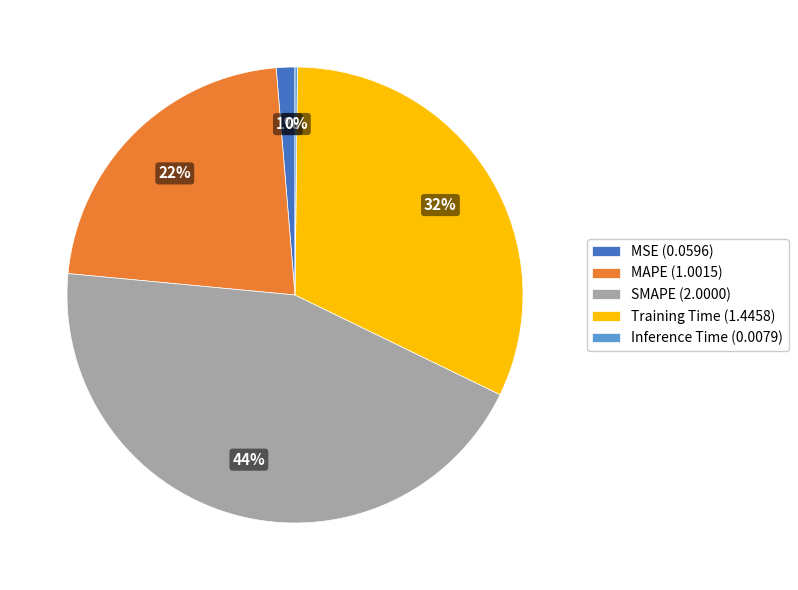

To the nearest percent, what is the average slice percentage?

20%